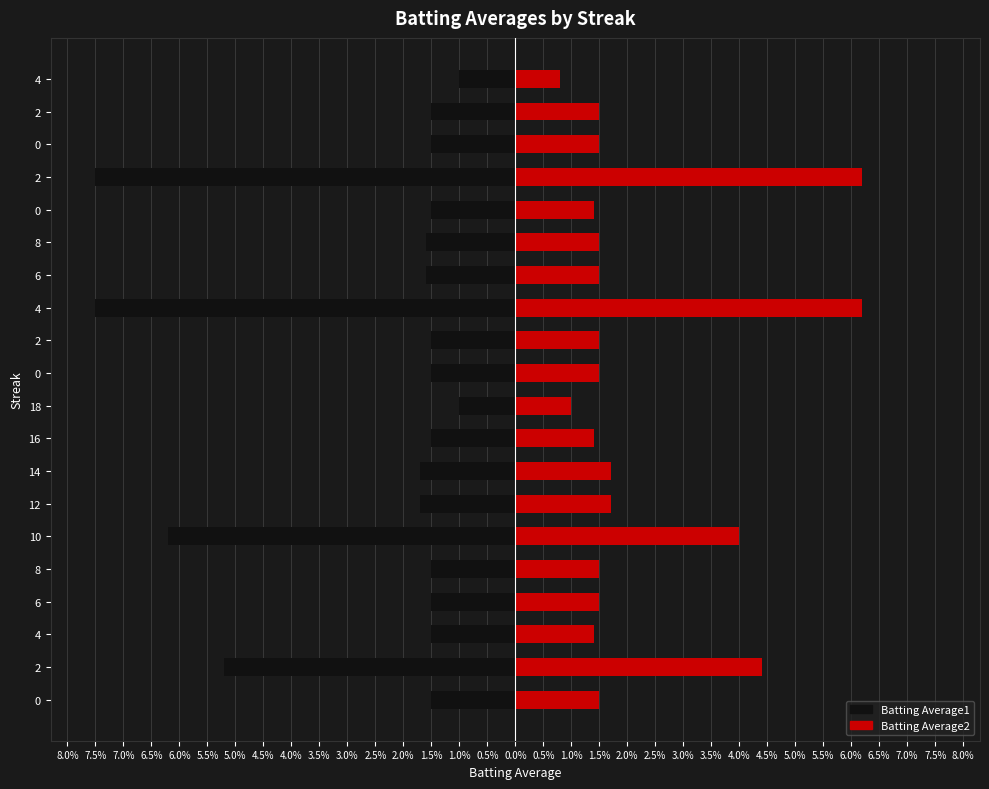

What is the total value across all series at 1.5%?

-0.1